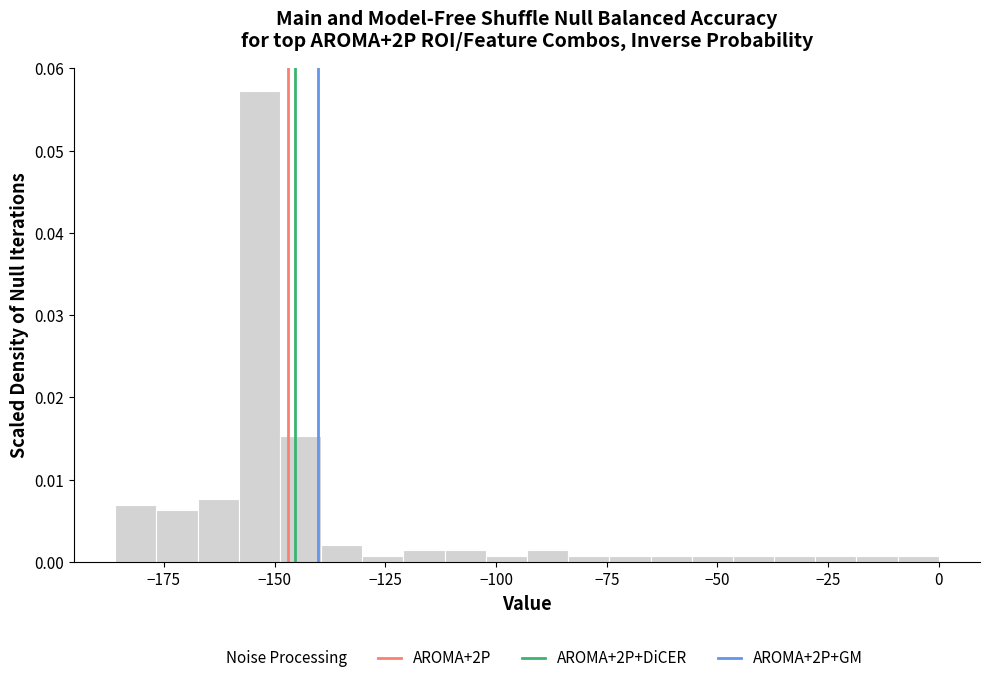

Read against the x-axis, roughly where is the centre of the tallest bar?

-155